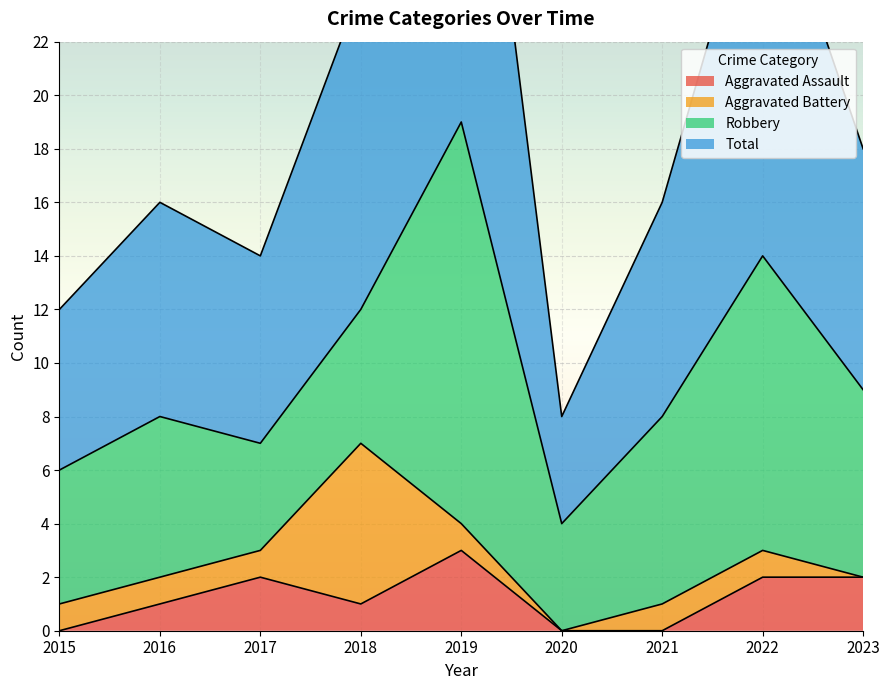

At which label does Aggravated Assault first exceed 1?

2017